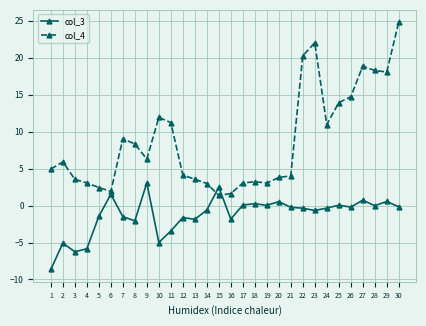

True or false: col_4 has more than 0 interior local peaks.

True